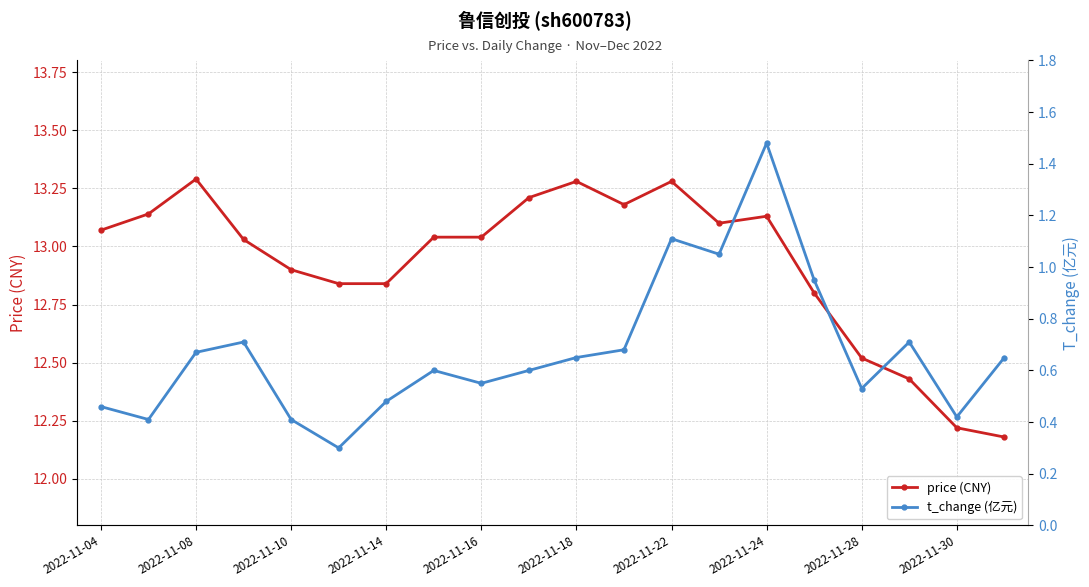

At how many categories does at least one series exceed 7?

20